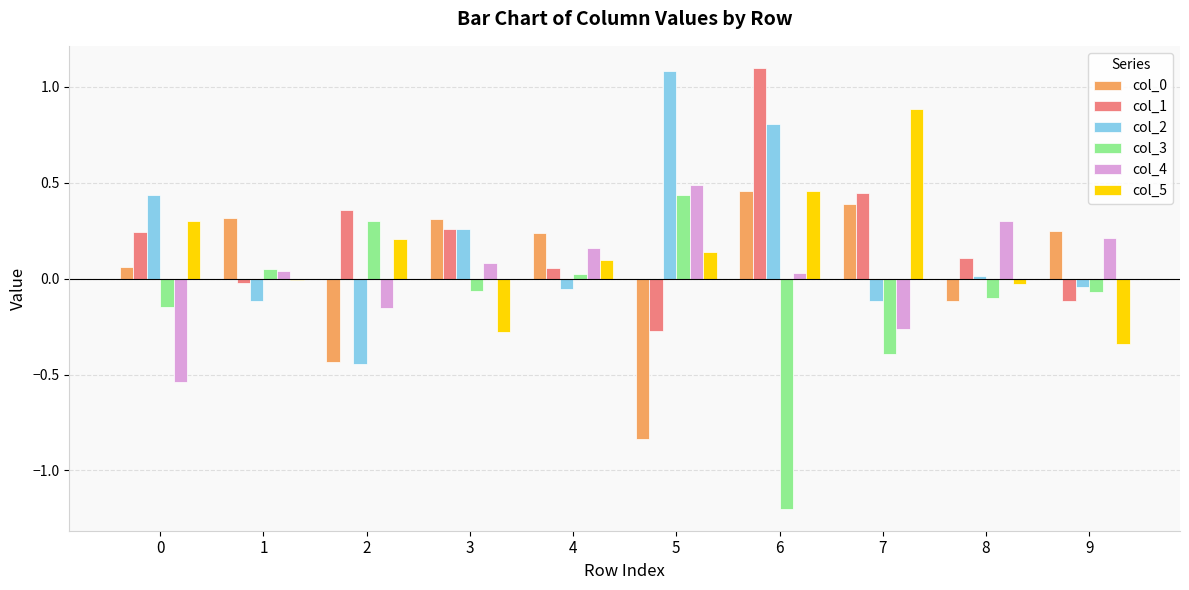

Which category has the highest value in the col_2 series?

5